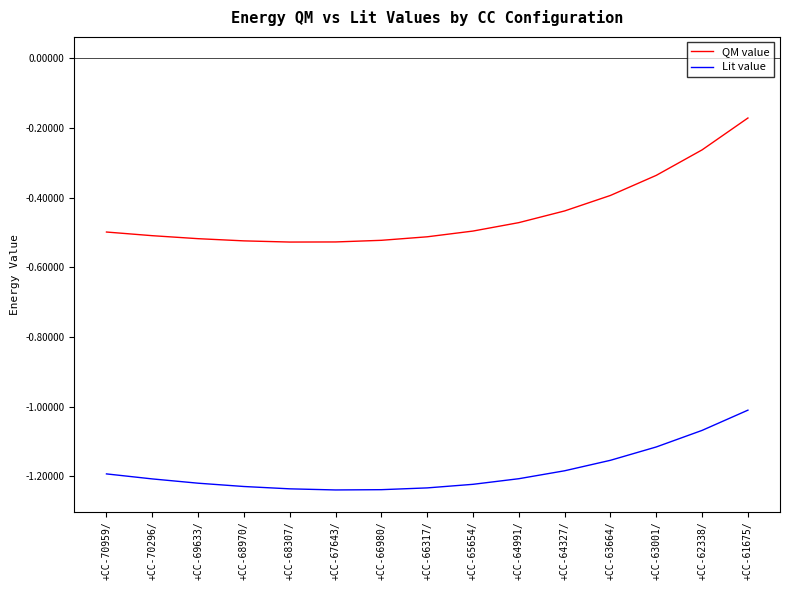

How many lines are shown in the chart?

2